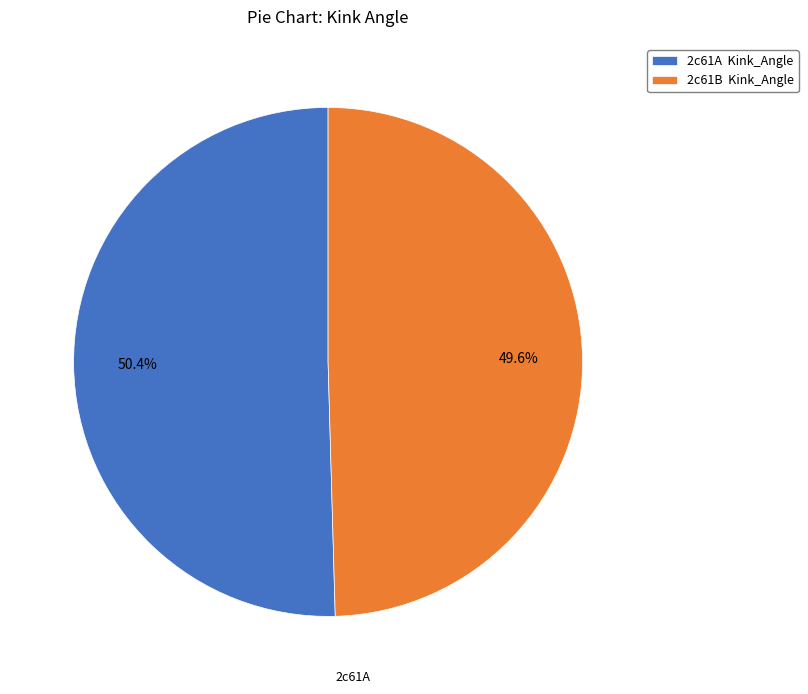

Do 2c61A and 2c61B together represent more than half of the pie?

Yes